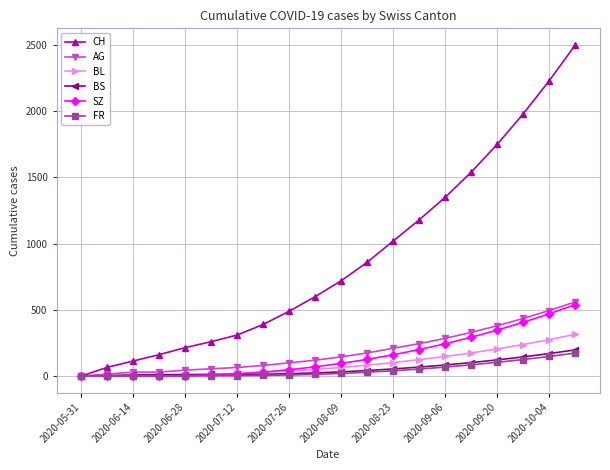

Which series has the largest range (max minus min)?

CH